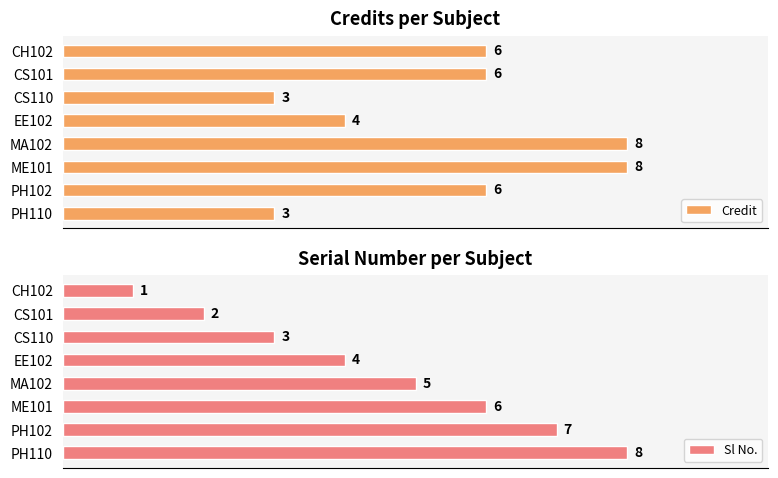

What is the difference between the maximum and minimum values in the Credit series?

5